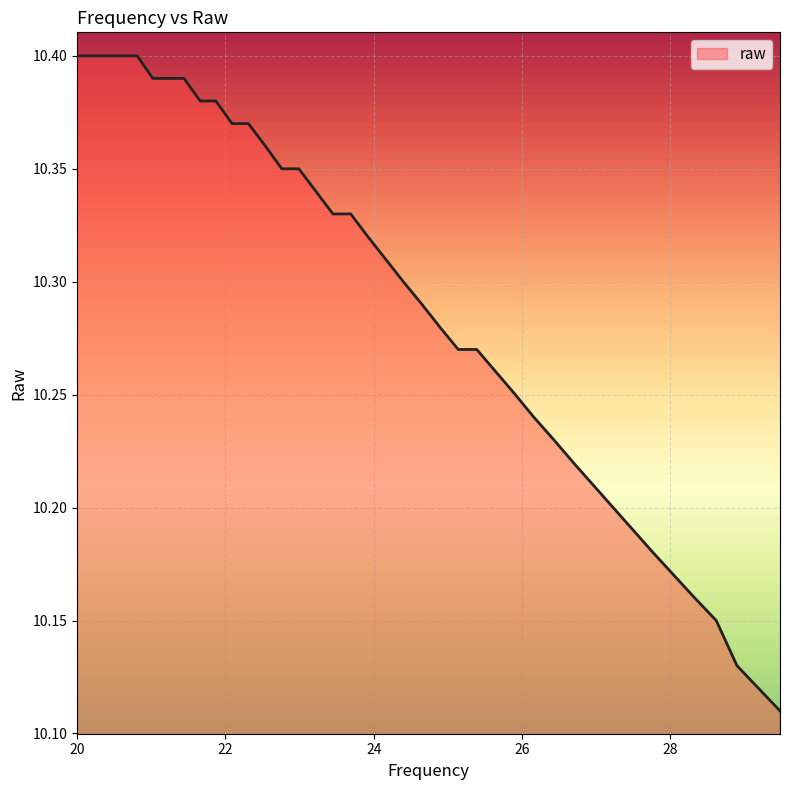

What is the difference between the maximum and minimum values?

0.3